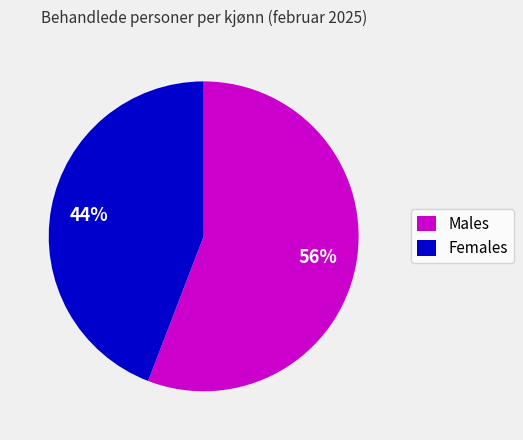

Approximately how many times larger is the value at Females compared to Males?

0.8